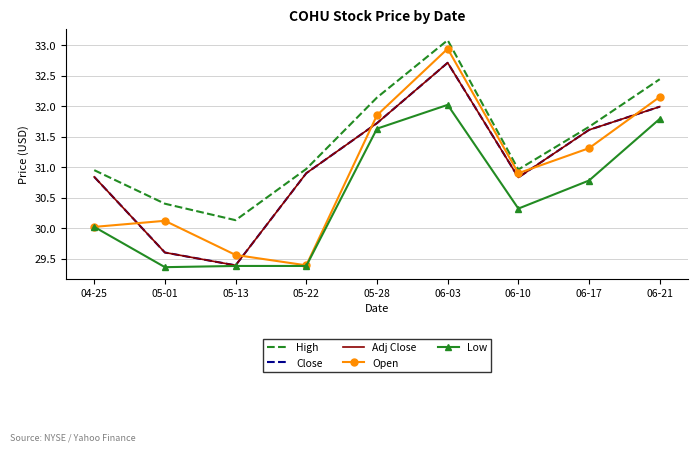

True or false: High and Close cross at least once.

False